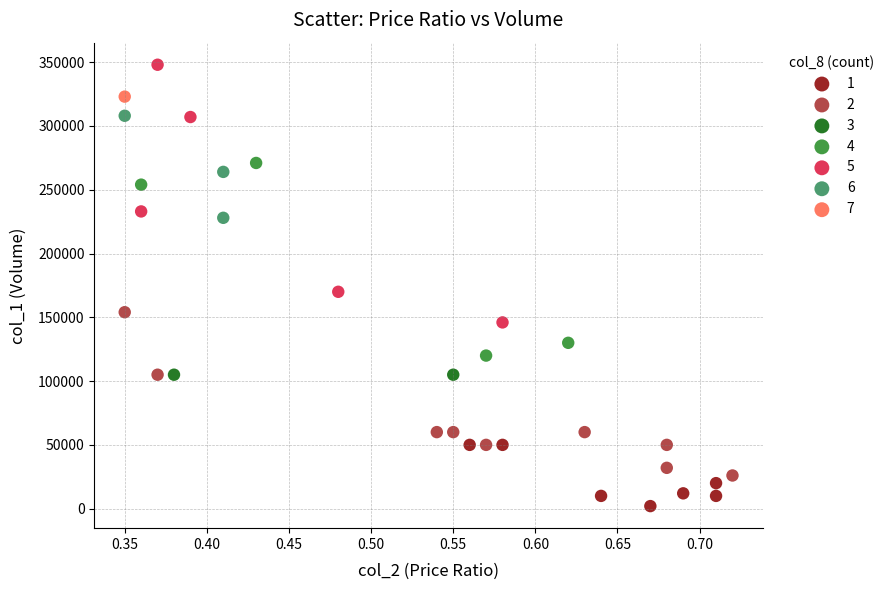

What are all the series names shown in the legend?

1, 2, 3, 4, 5, 6, 7